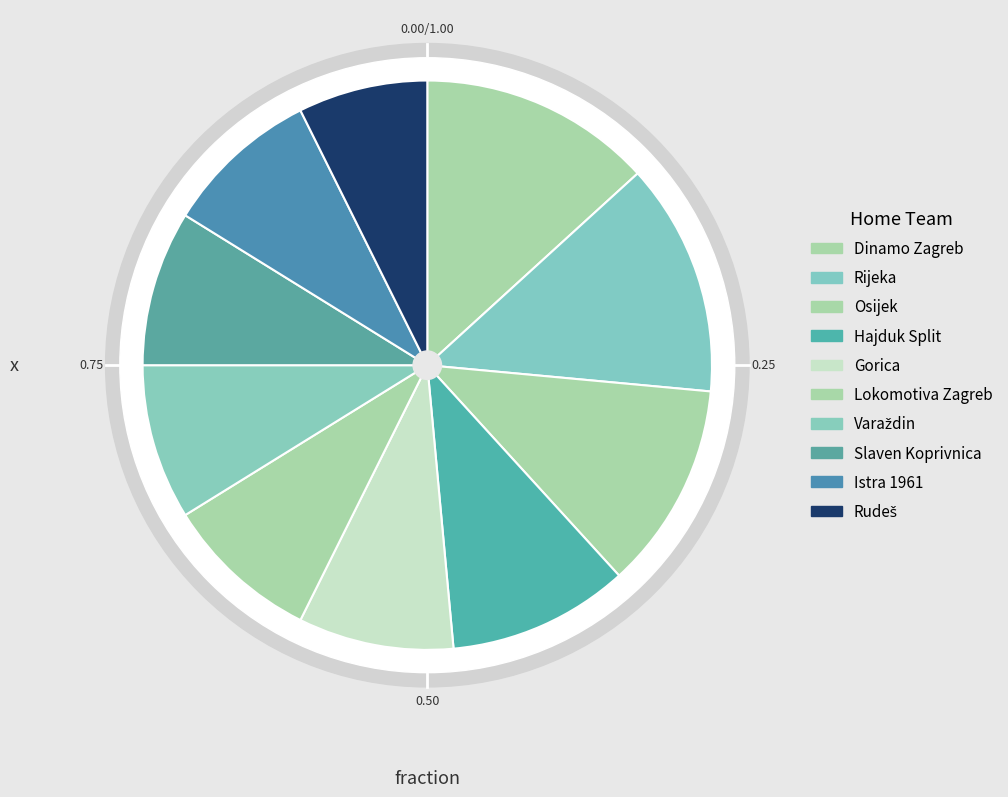

How much of the chart is everything except Rijeka?

86.8%